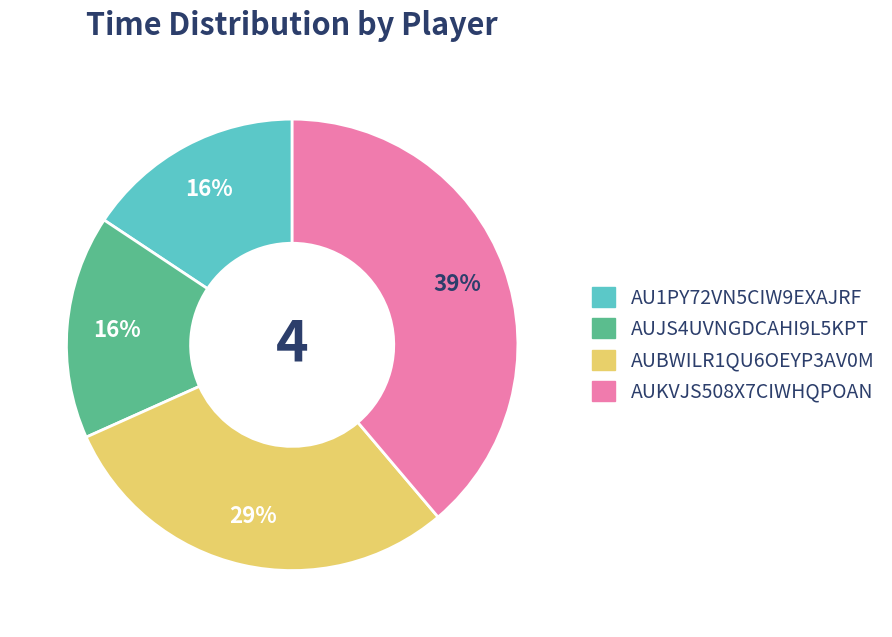

The AUJS4UVNGDCAHI9L5KPT slice represents 9% of the pie. True or false?

False